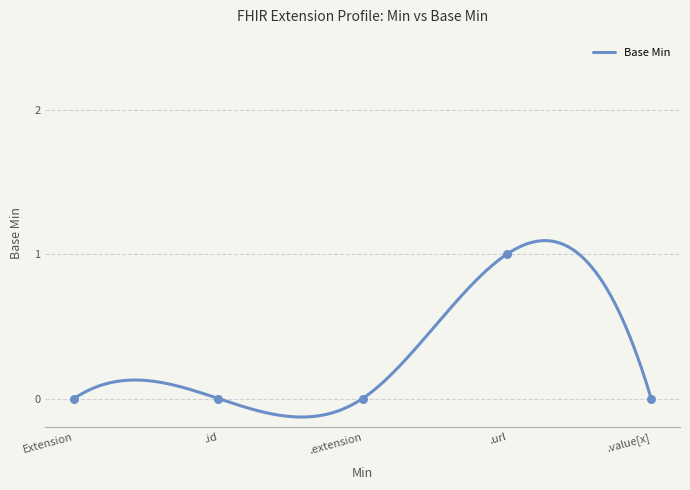

Which has a higher value, .extension or .value[x]?

.extension